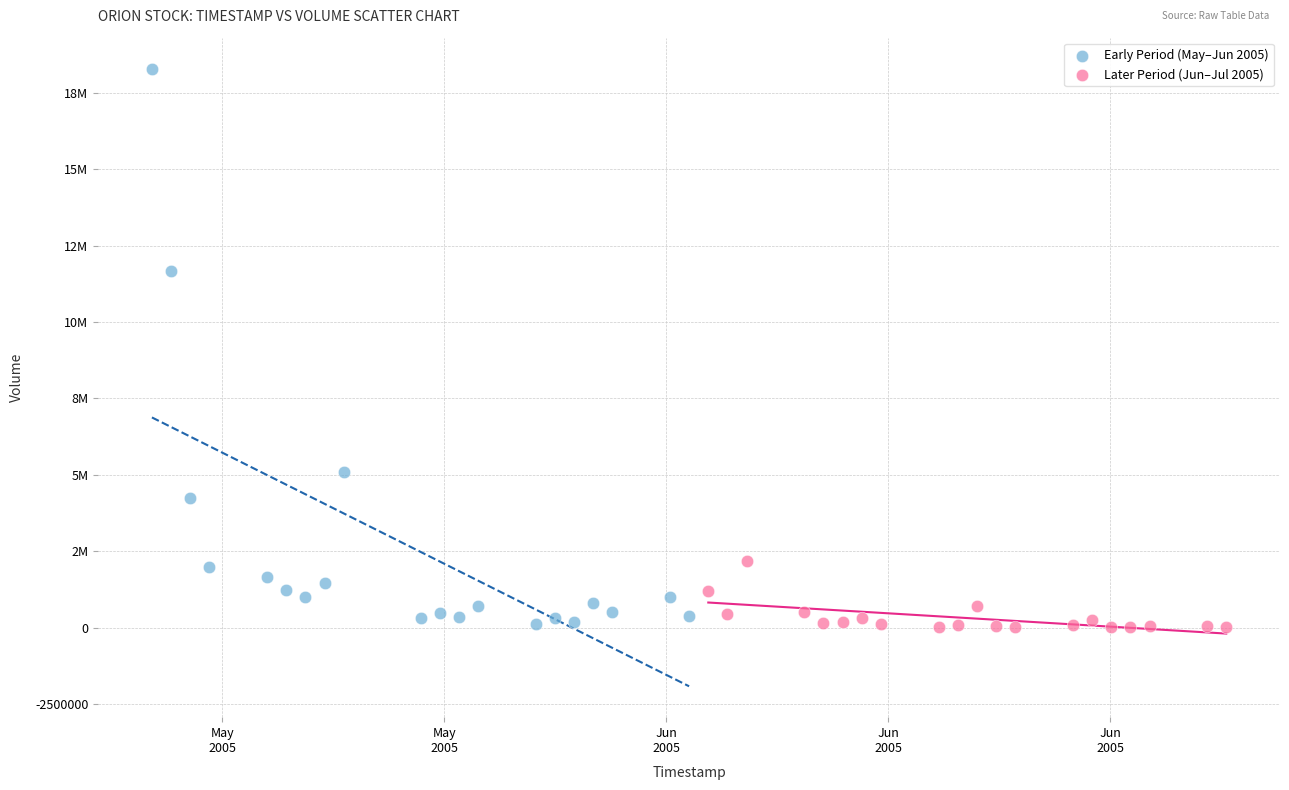

What are all the series names shown in the legend?

Early Period (May–Jun 2005), Later Period (Jun–Jul 2005)